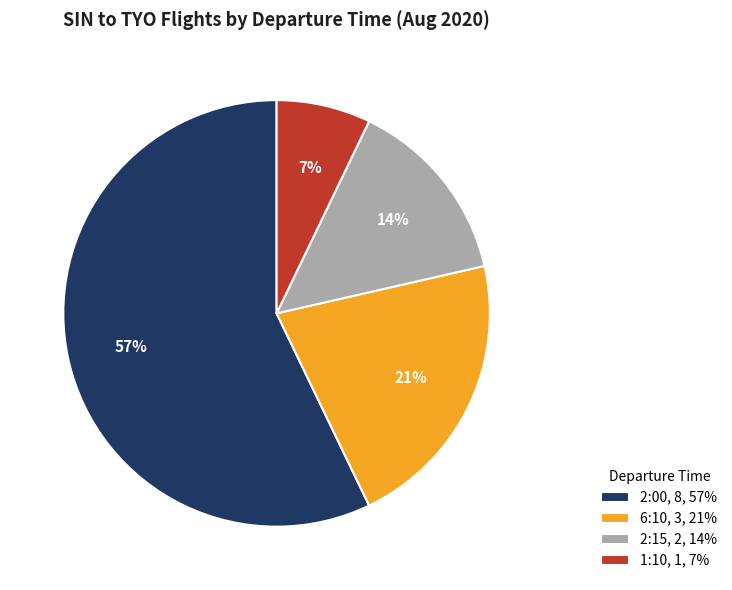

Which has a higher value, 1:10, 1, 7% or 2:00, 8, 57%?

2:00, 8, 57%